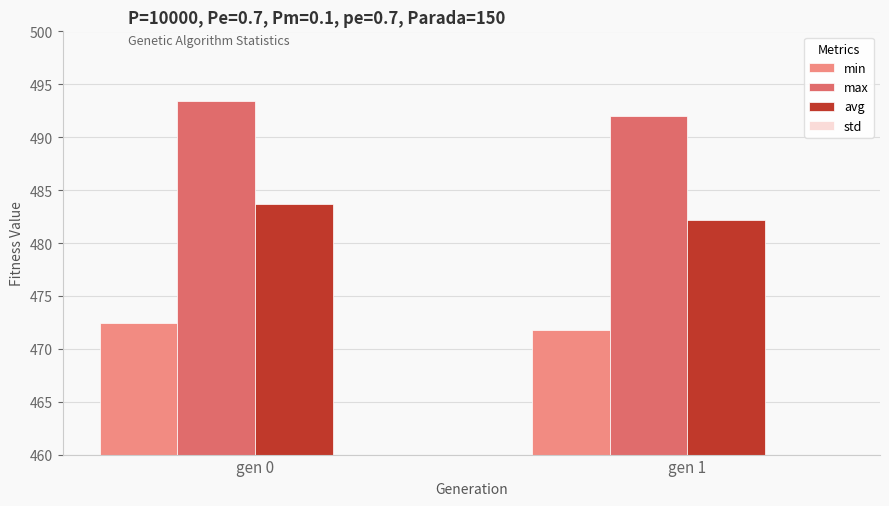

Reading left to right, list all the values displayed in this chart.

min: gen 0=472.5	gen 1=471.8
max: gen 0=493.5	gen 1=492.1
avg: gen 0=483.7	gen 1=482.2
std: gen 0=2.8	gen 1=2.7